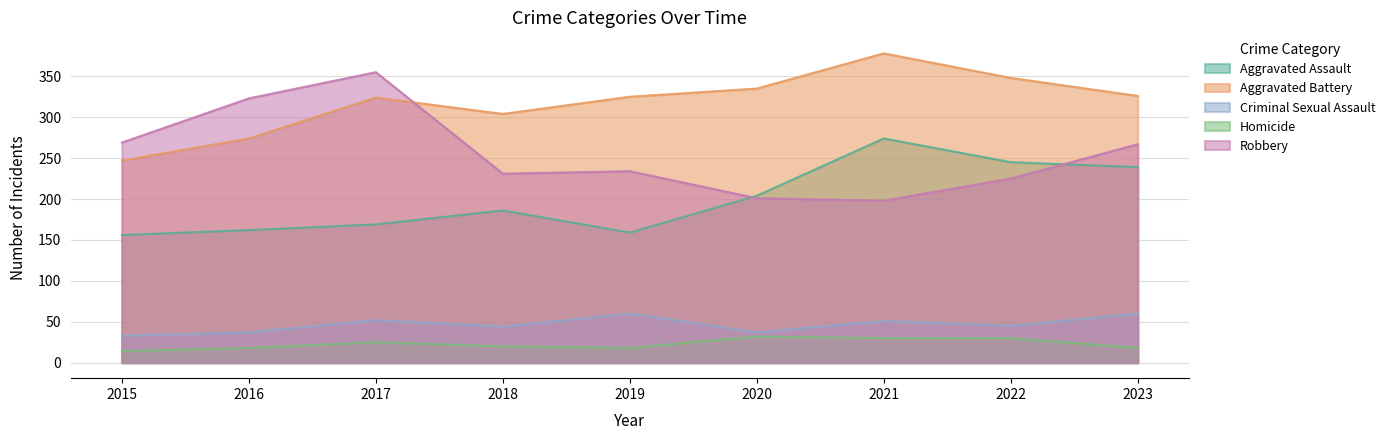

Rank the categories by Criminal Sexual Assault value from lowest to highest.

2015, 2016, 2020, 2018, 2022, 2021, 2017, 2019, 2023